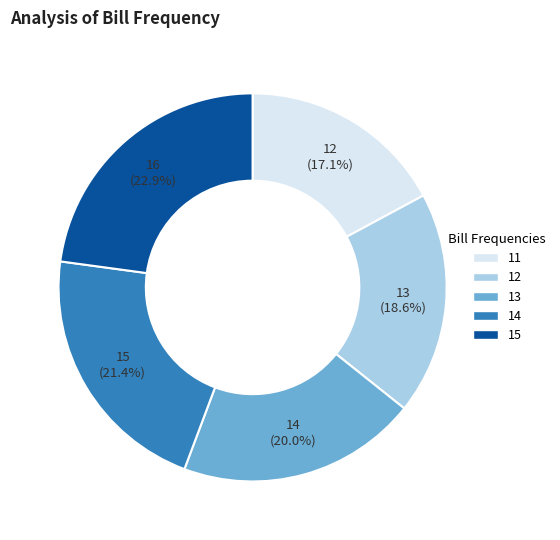

How many segments does this pie chart have?

5